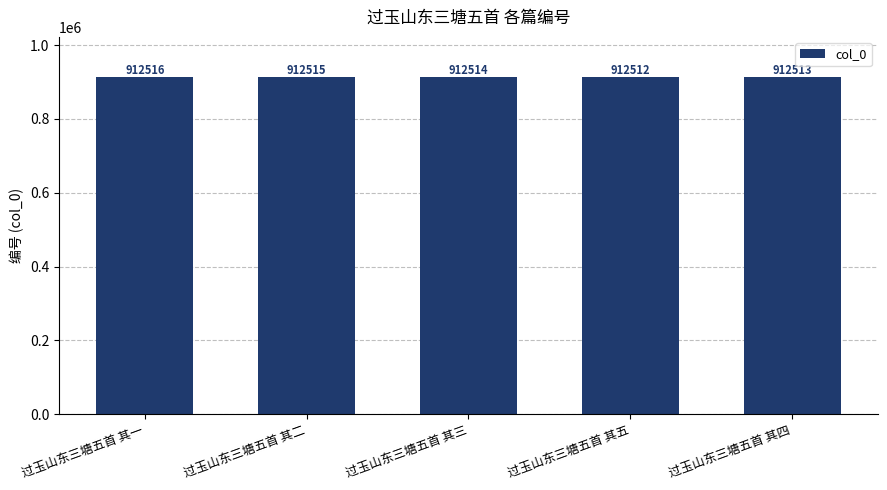

Rank the categories by value from lowest to highest.

过玉山东三塘五首 其五, 过玉山东三塘五首 其四, 过玉山东三塘五首 其三, 过玉山东三塘五首 其二, 过玉山东三塘五首 其一